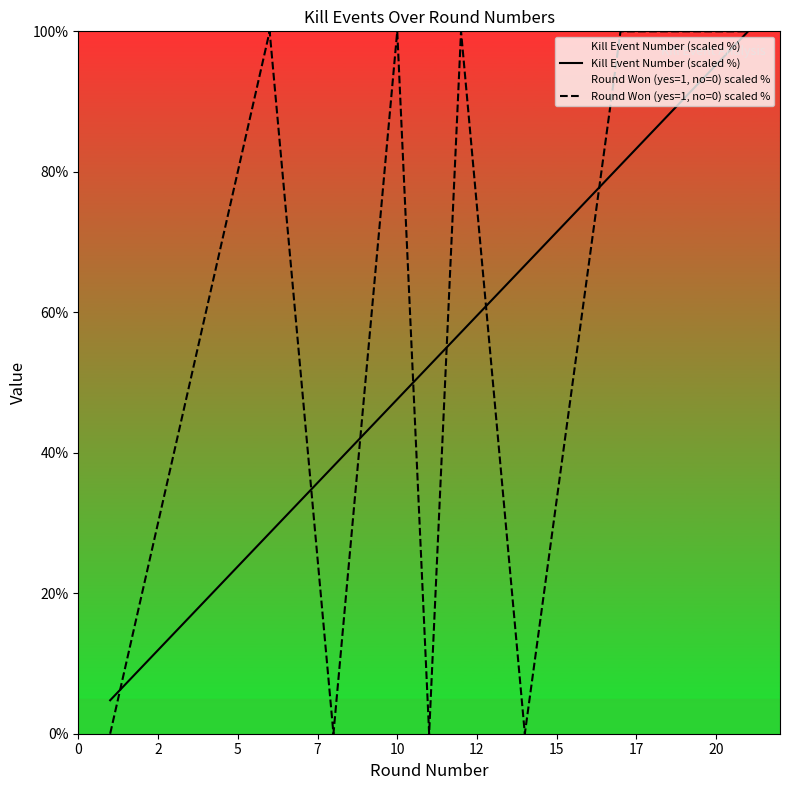

Rank the series by their maximum value, from lowest to highest.

Kill Event Number (scaled %), Round Won (yes=1, no=0) scaled %